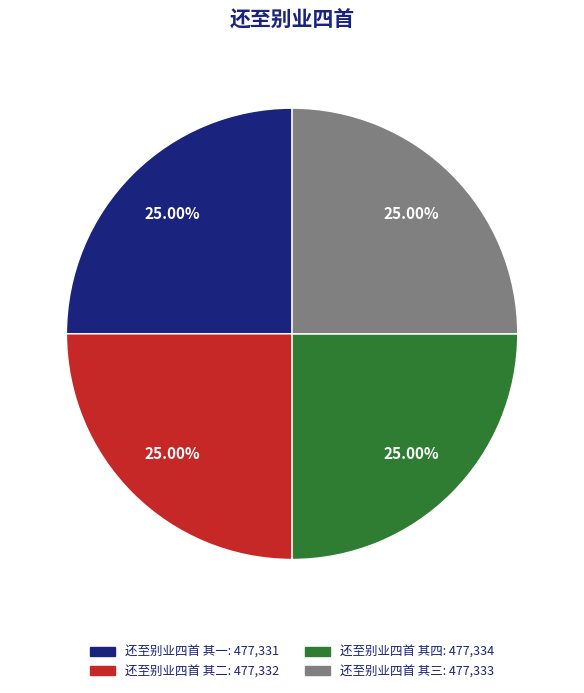

Is it true that 还至别业四首 其二 is 11% of the pie?

False